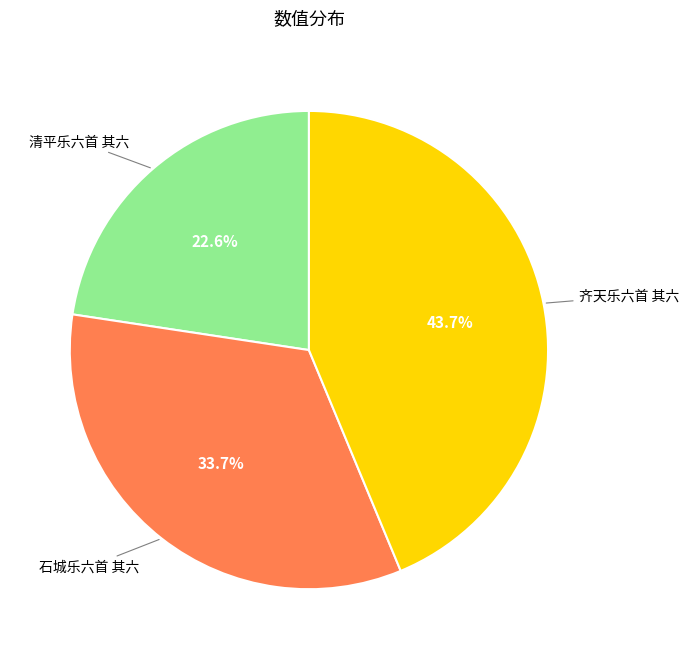

To the nearest percent, what is the difference between the largest and smallest slice percentages?

21%